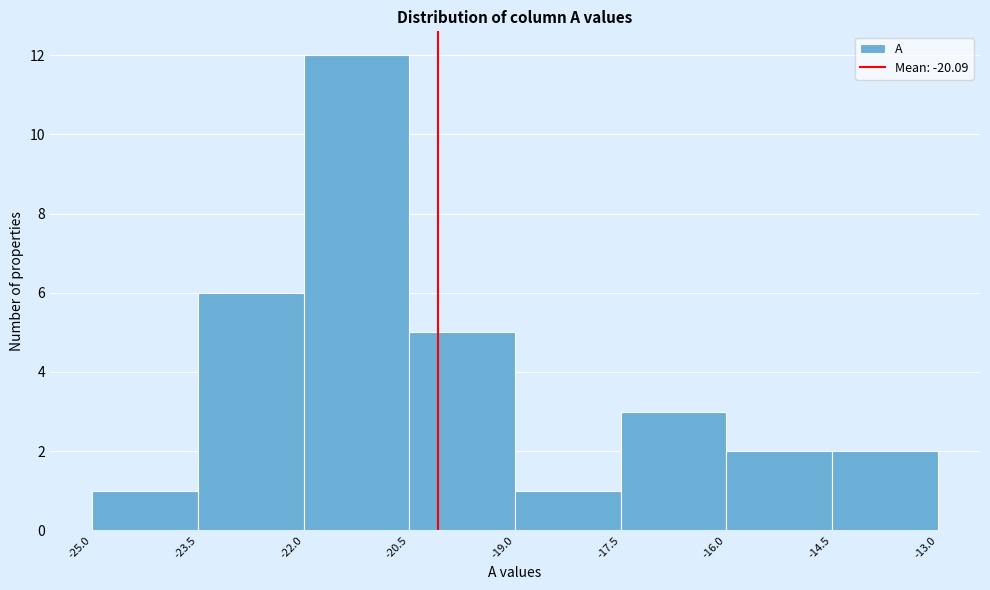

What is the height of the bar covering -23.5 to -22.0 on the x-axis? The values are not printed on the chart, so give them approximately, as read against the axis.

6